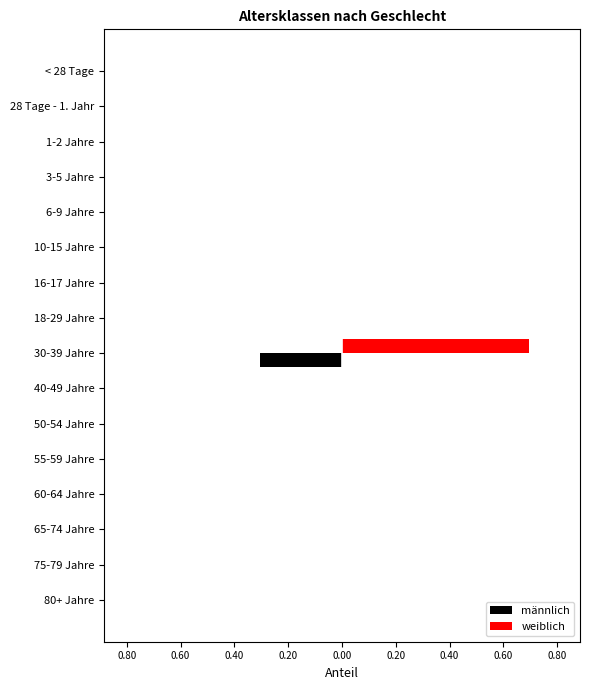

Rank the series by their average value, from highest to lowest.

weiblich, männlich